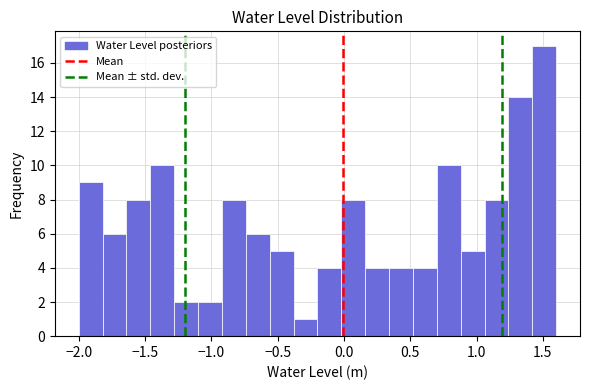

Read against the x-axis, roughly where is the centre of the tallest bar?

1.50